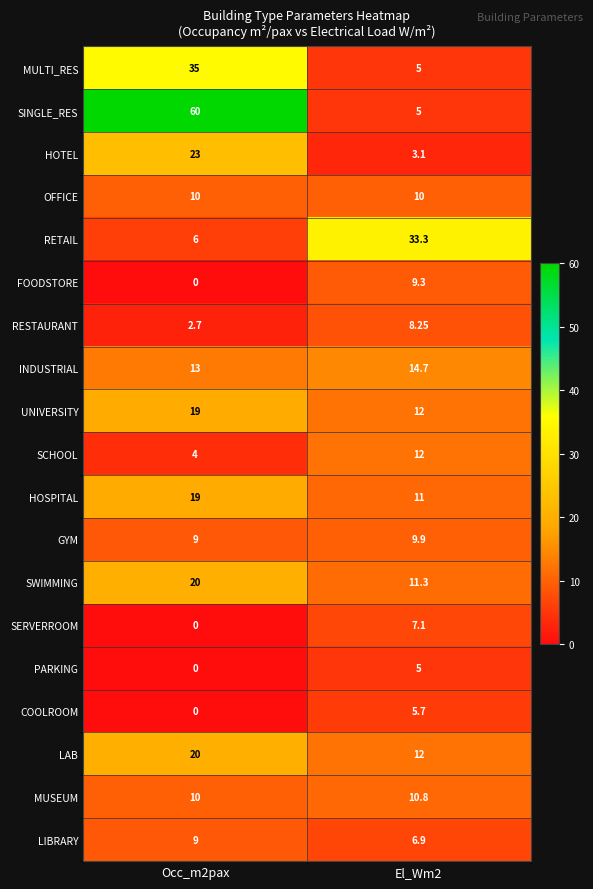

At how many categories does at least one series exceed 55?

1